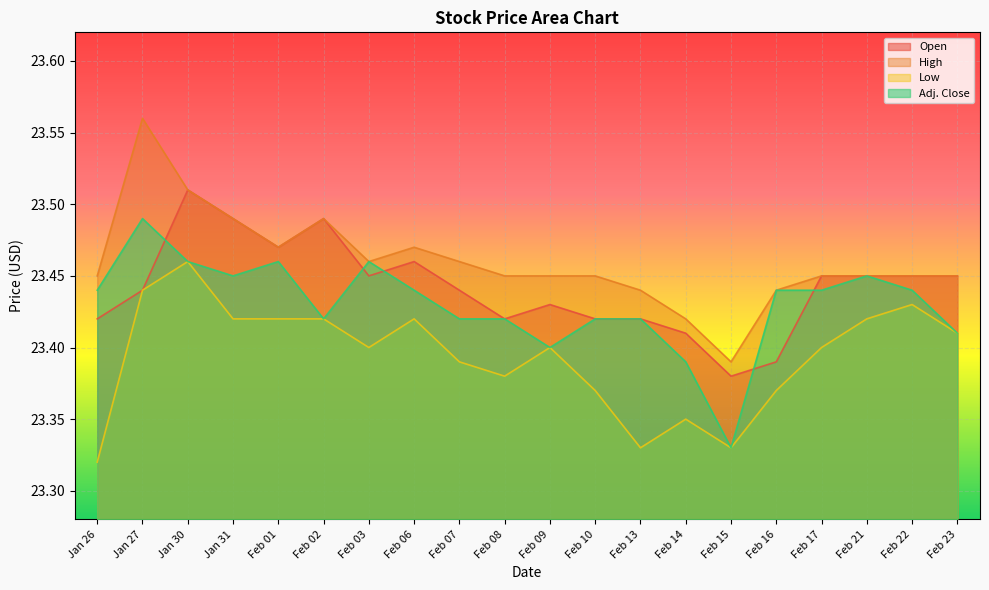

At which label does Adj. Close reach its minimum?

Feb 15